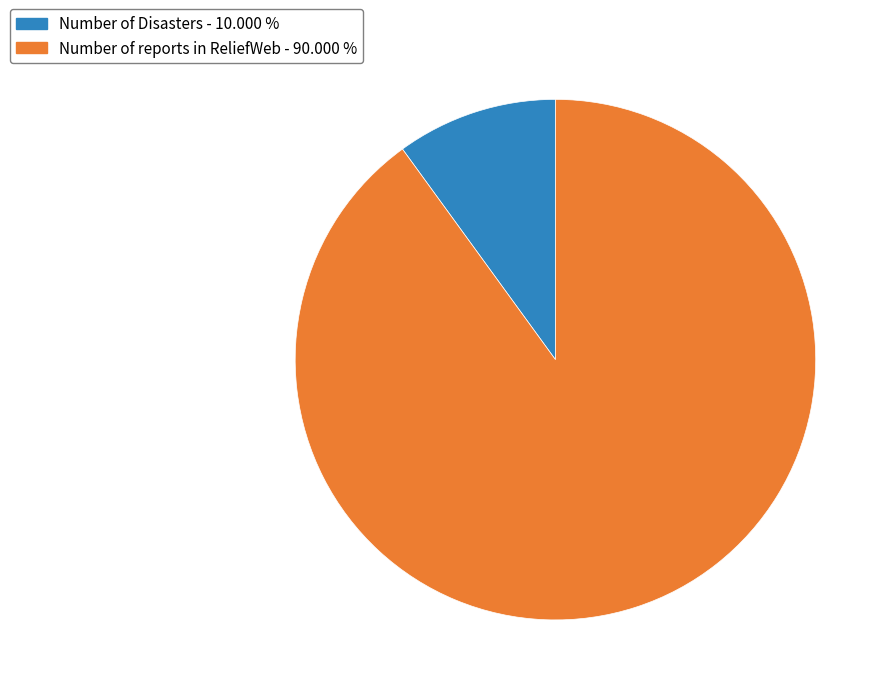

What is the ratio of the value at Number of Disasters to the value at Number of reports in ReliefWeb?

0.1